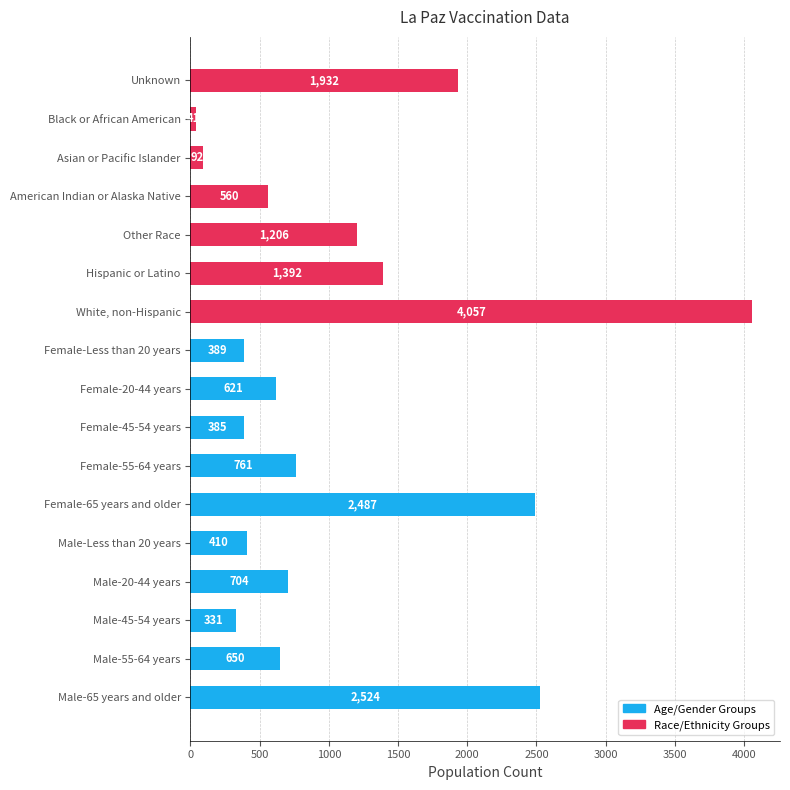

How many series are shown in this chart?

1